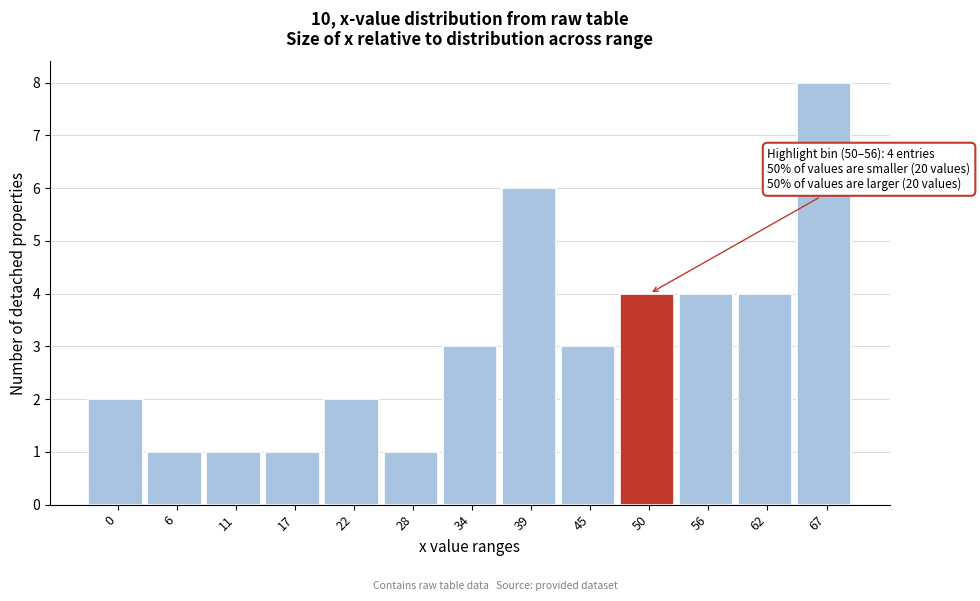

Reading left to right, extract all data points from this chart.

0=2	6=1	11=1	17=1	22=2	28=1	34=3	39=6	45=3	50=4	56=4	62=4	67=8